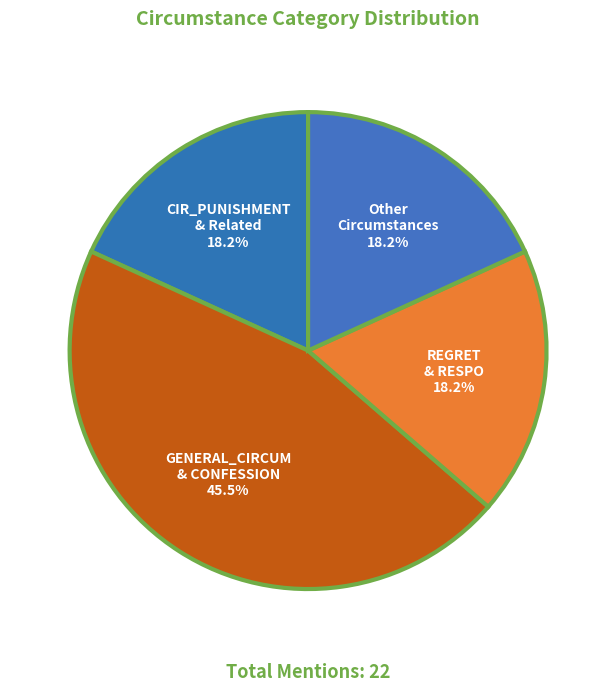

Which has a higher value, GENERAL_CIRCUM & CONFESSION or REGRET & RESPO?

GENERAL_CIRCUM & CONFESSION